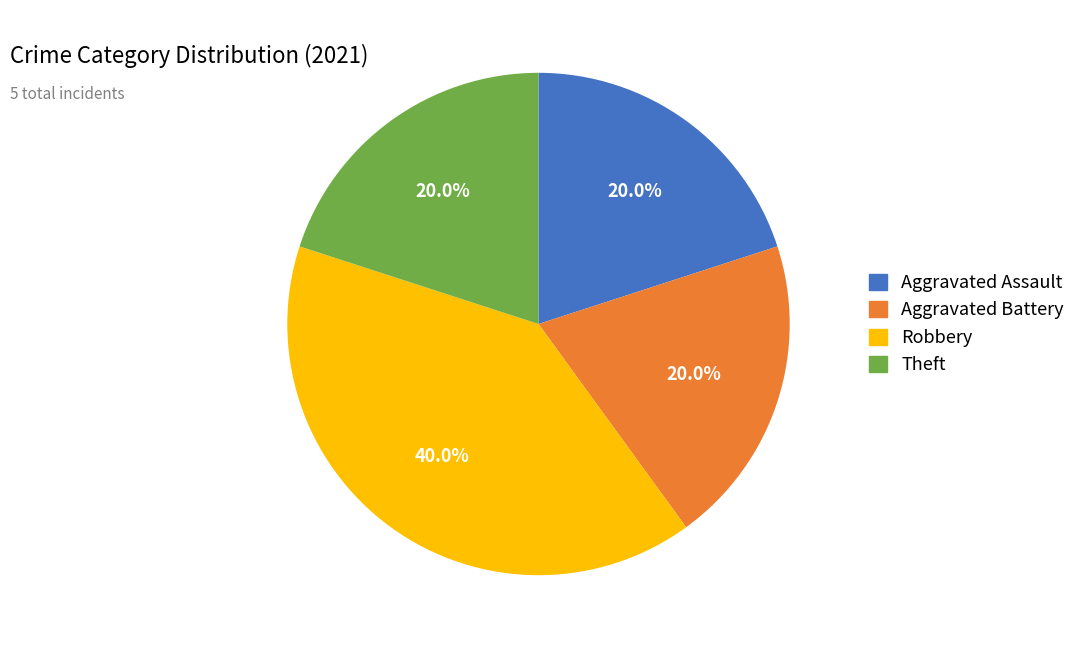

Which has a higher value, Theft or Robbery?

Robbery